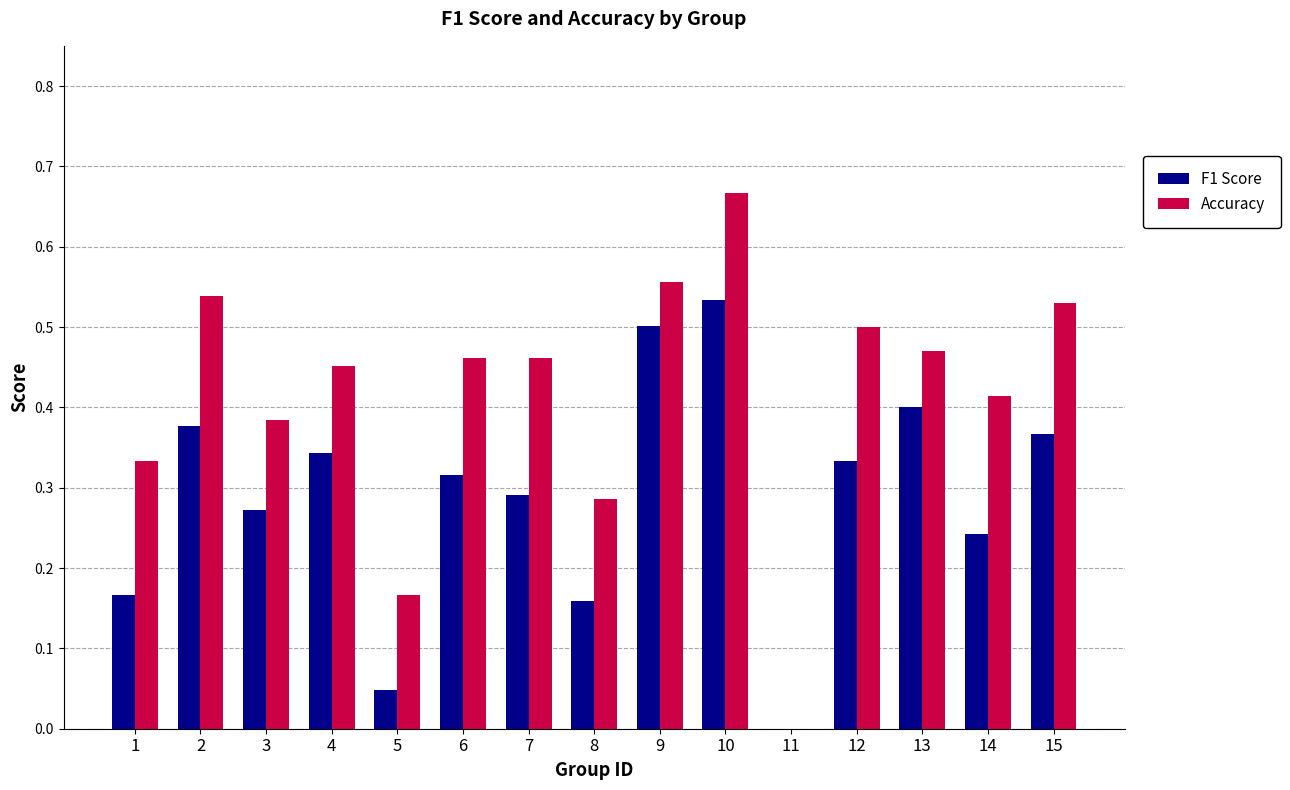

True or false: Accuracy has a value of 0.5 at 13.

True